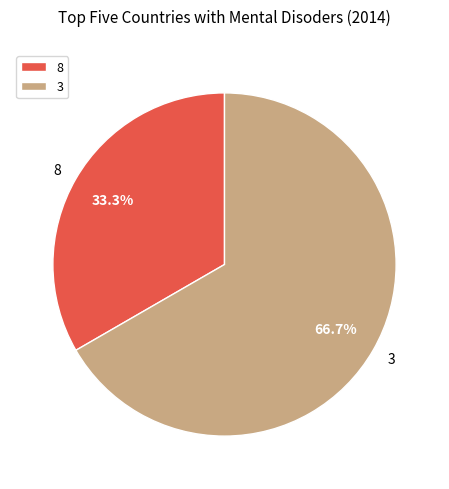

Between 8 and 3, which is larger?

3